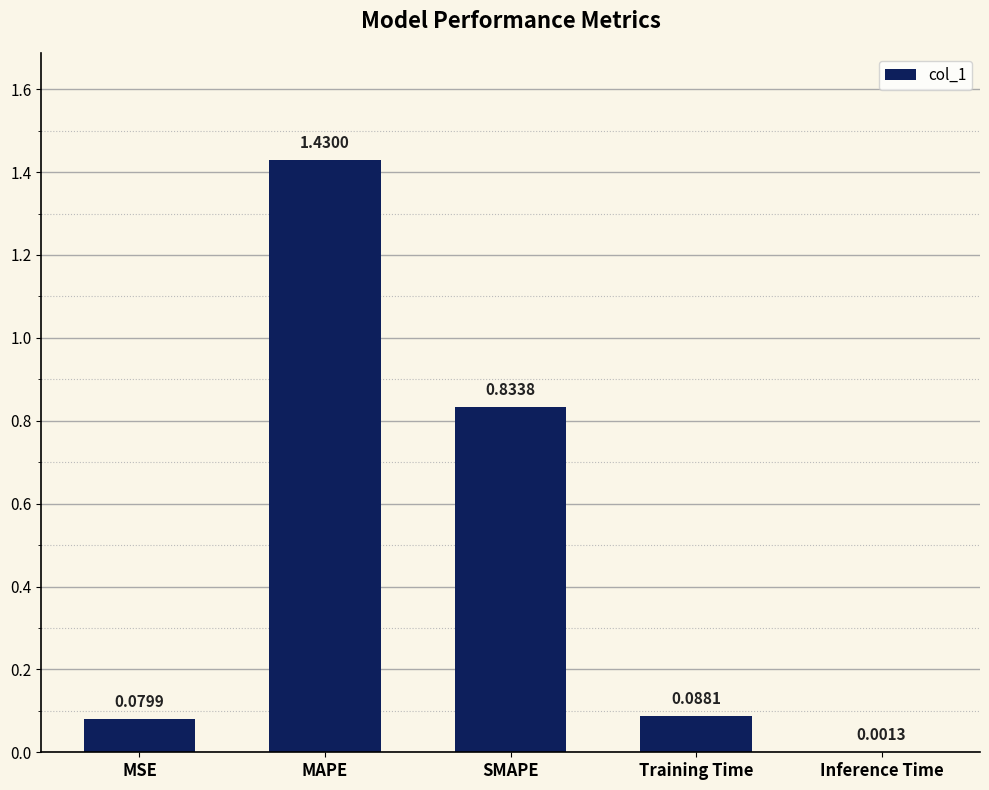

What is the sum of the values at MAPE and Training Time?

1.5